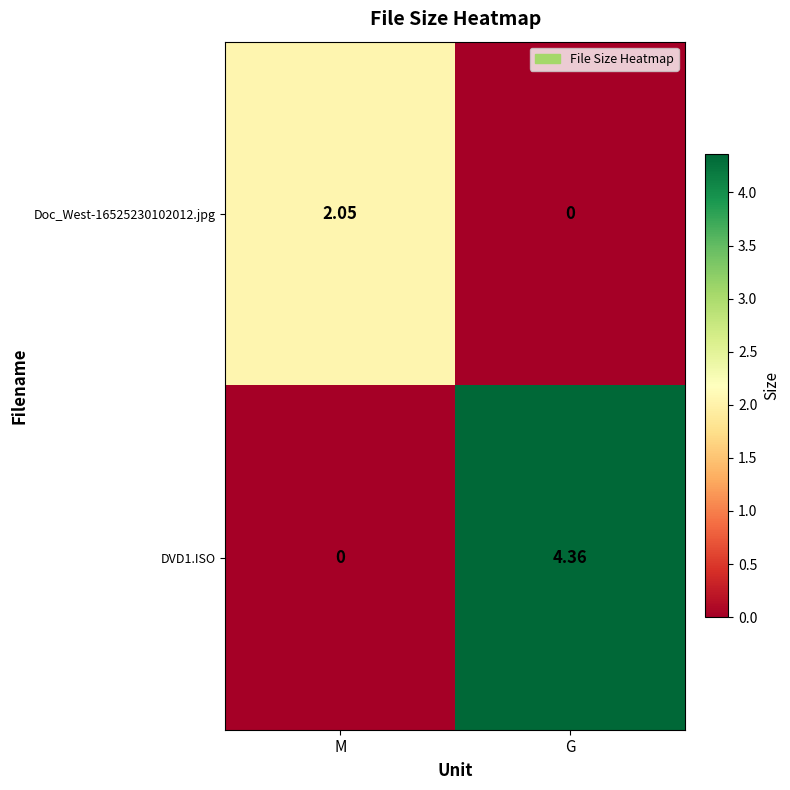

At which category is the sum across all series the highest?

G